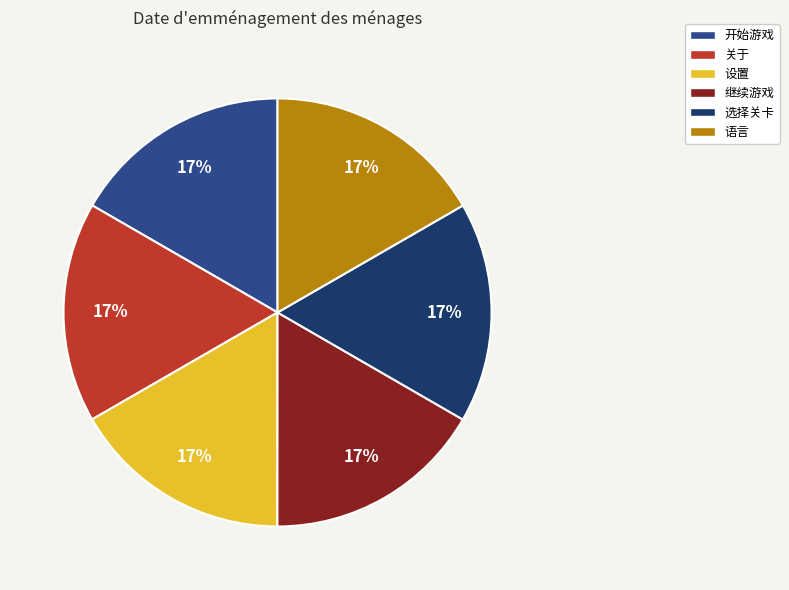

To the nearest percent, what percentage of the pie is 开始游戏?

17%